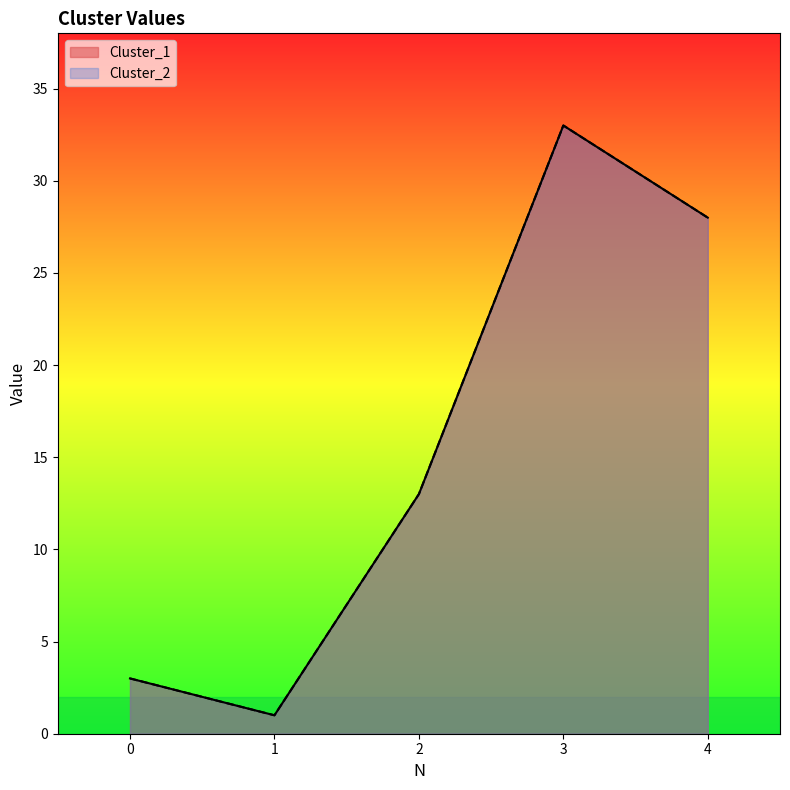

Reading right to left, what are all the values shown in this chart?

Cluster_1: 28	33	13	1	3
Cluster_2: 28	33	13	1	3